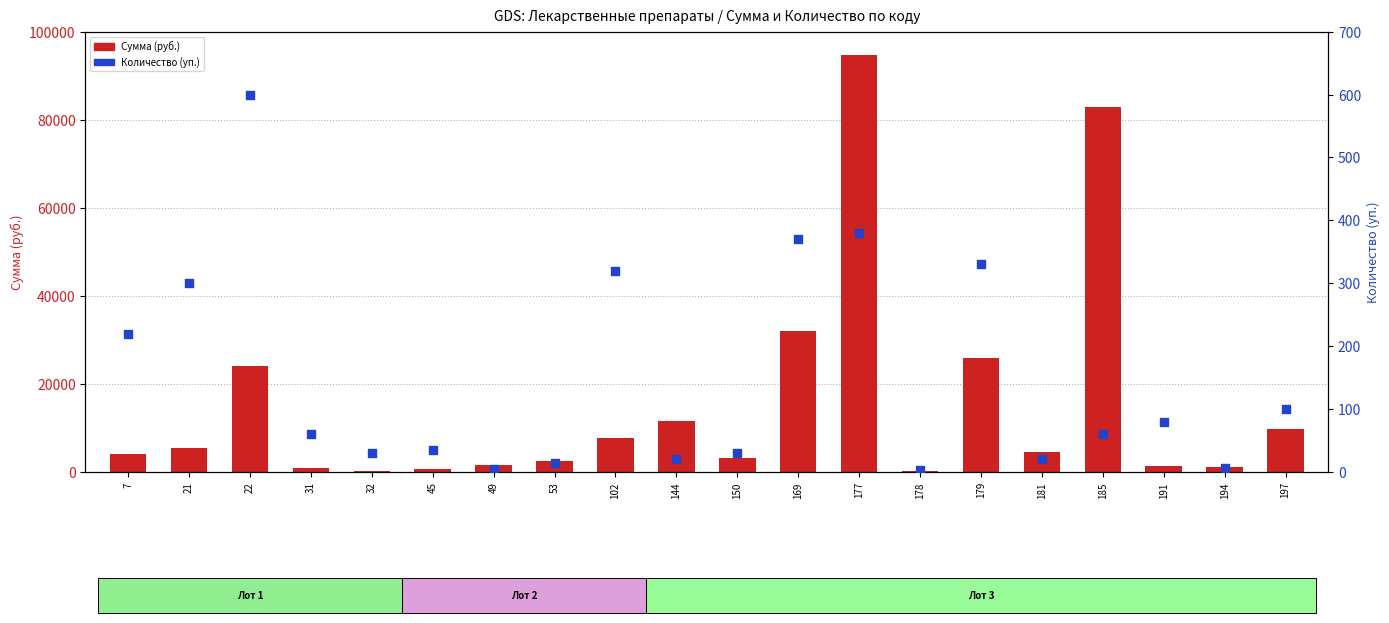

At which category is the sum across all series the highest?

177